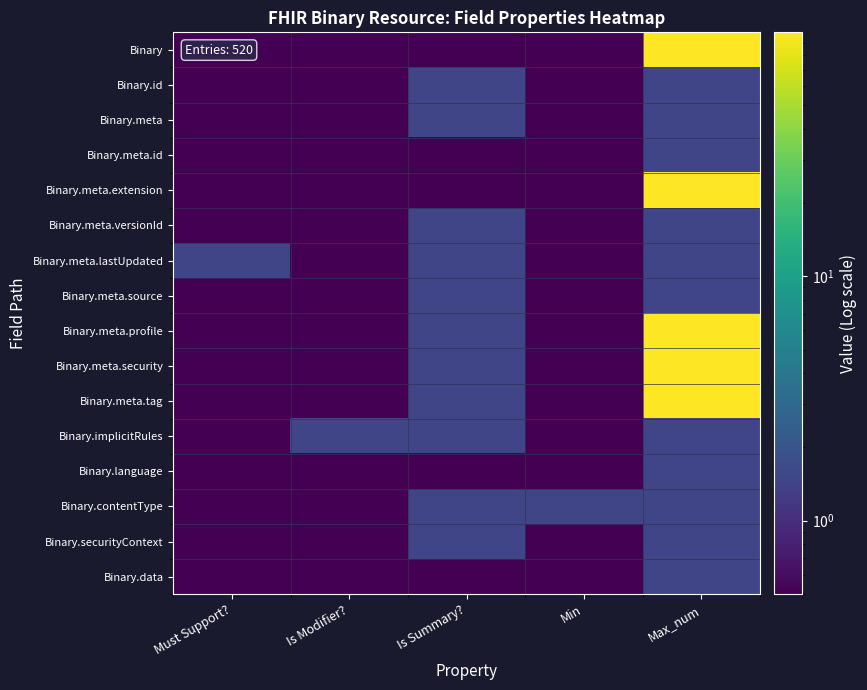

Count the number of categories in the chart.

5